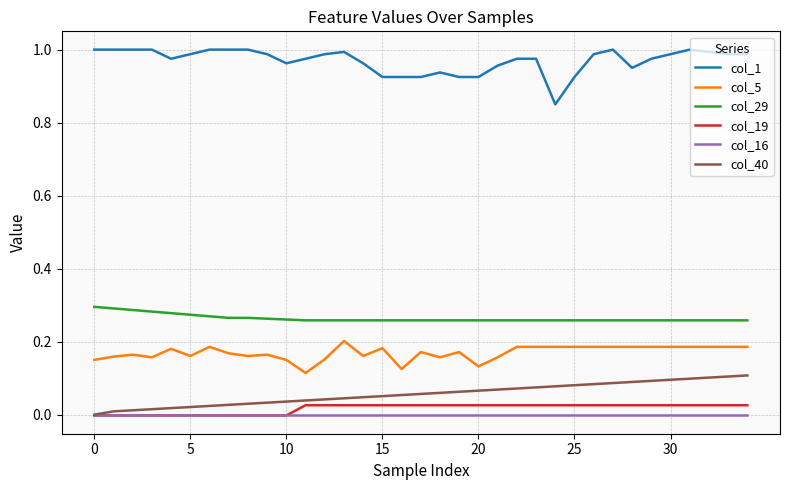

How many values in col_40 are above zero?

34